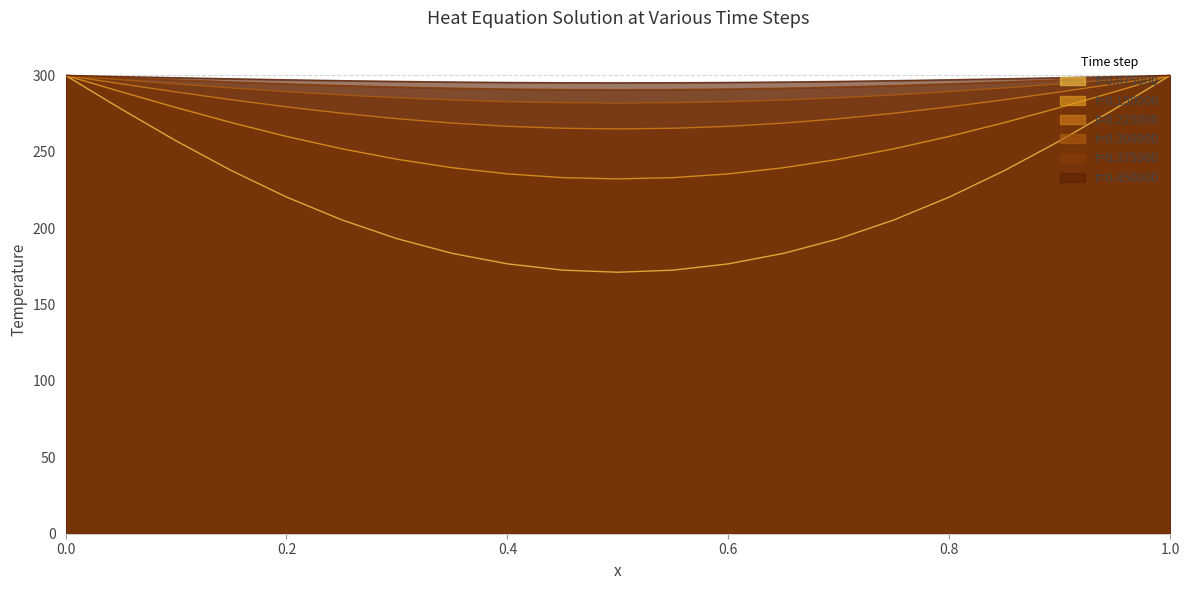

Which series changed the most between 0.2 and 0.4?

t=0.075000